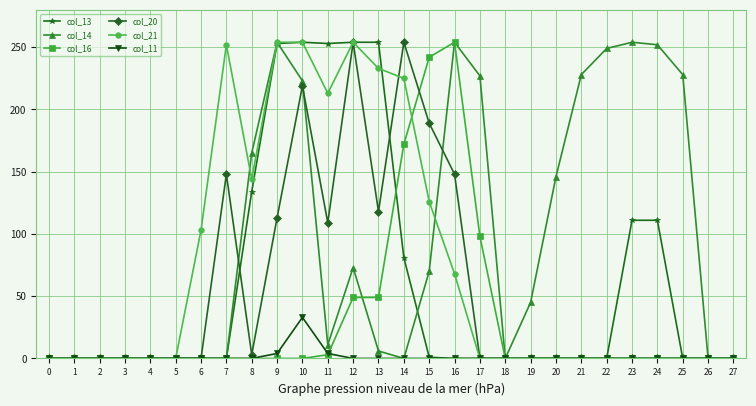

Which series has the largest total across all categories?

col_14